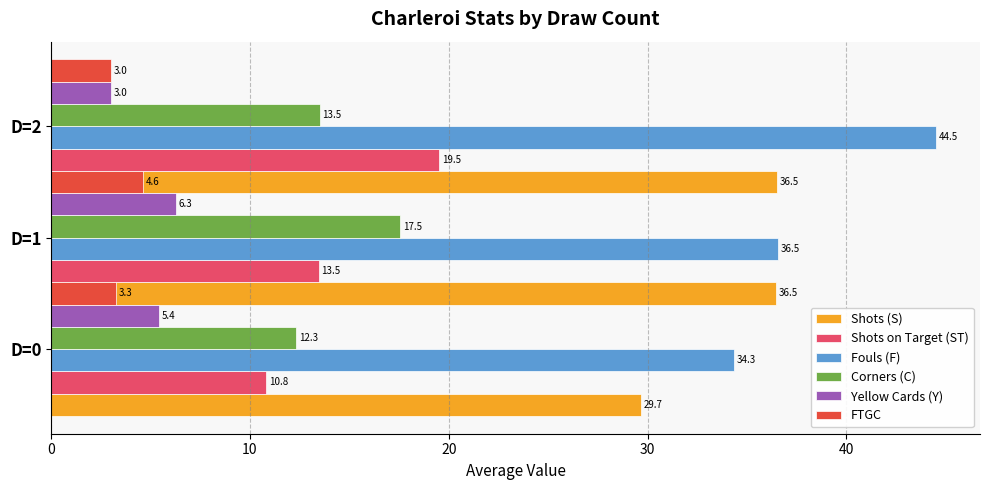

Which series changed the most between 10 and 20?

Fouls (F)